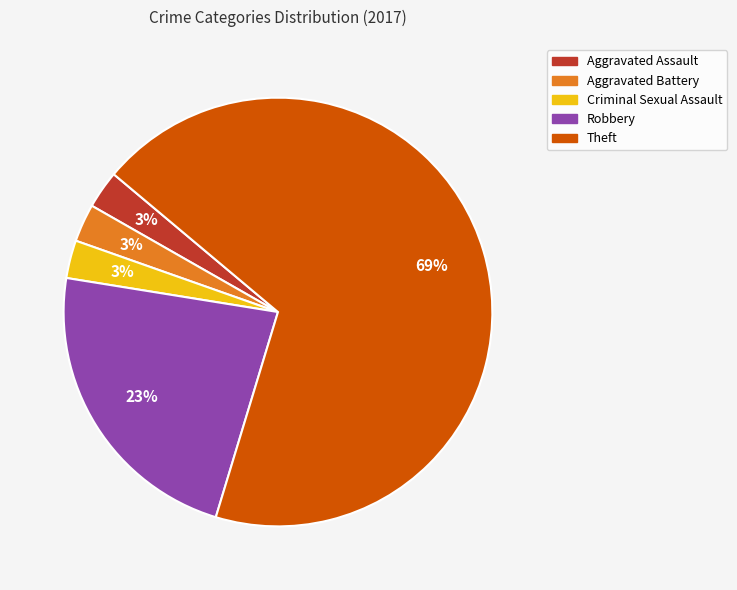

Is there any slice that represents more than half of the pie?

Yes